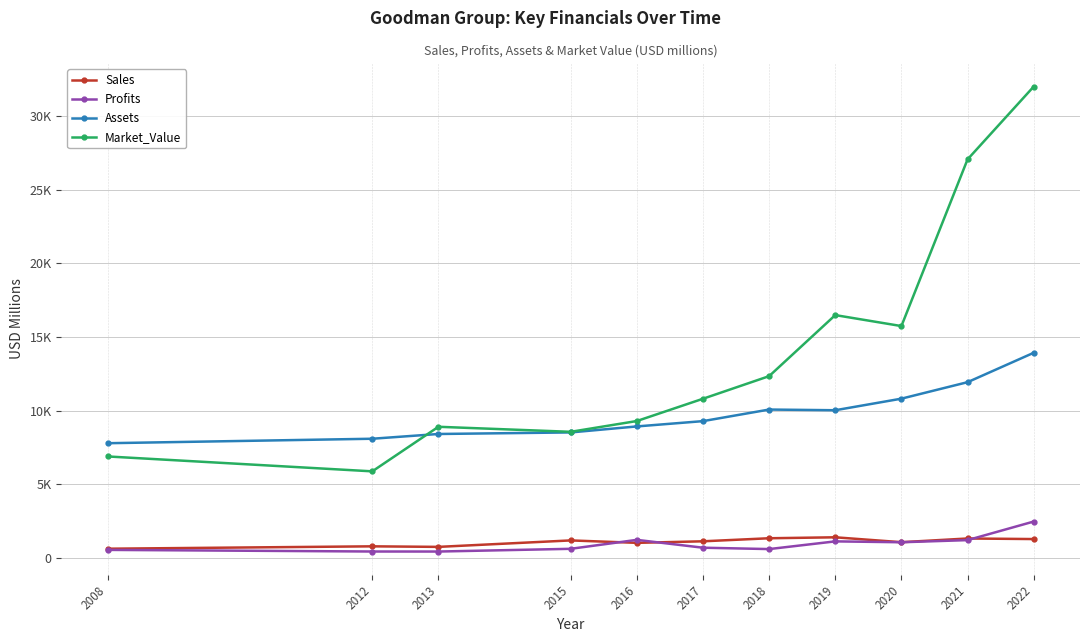

What are all the series names shown in the legend?

Sales, Profits, Assets, Market_Value